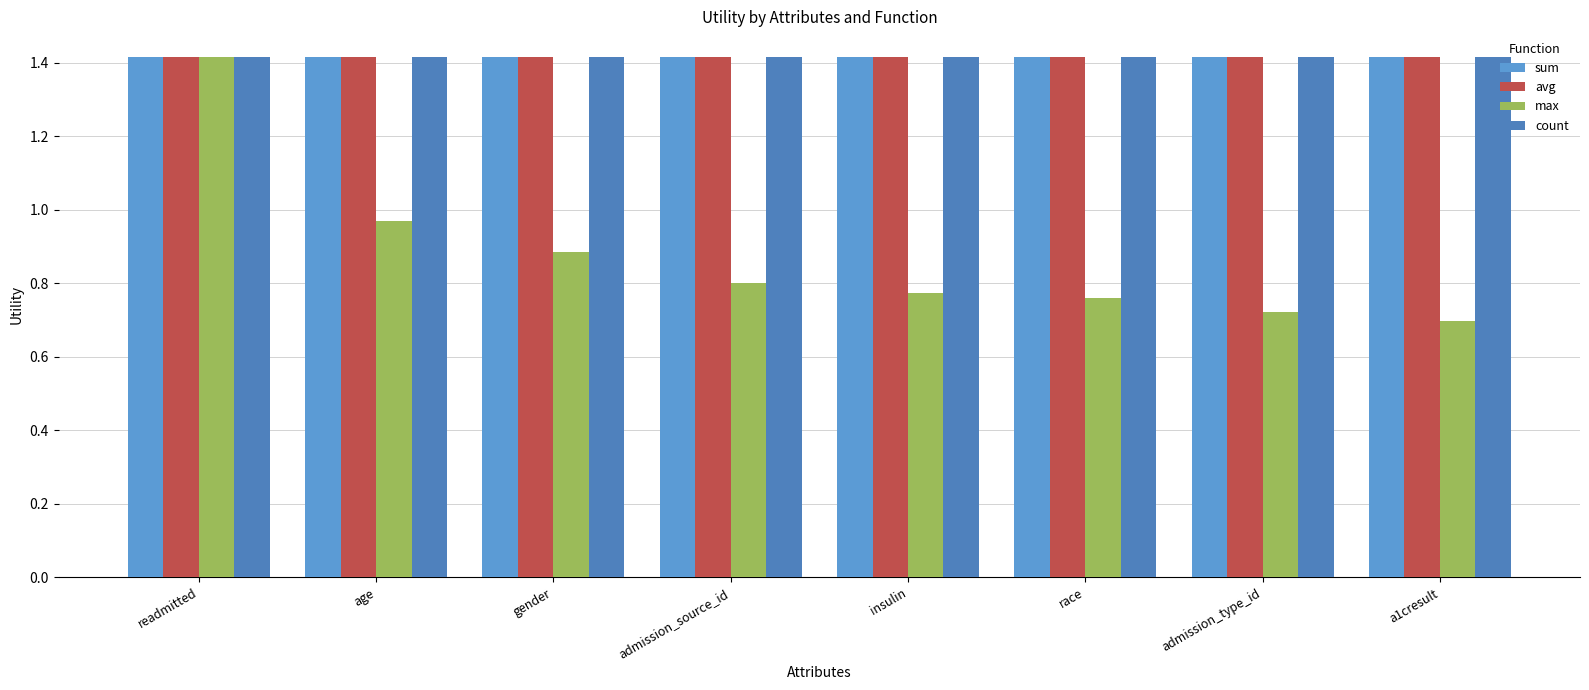

What is the highest value of the avg series?

1.4